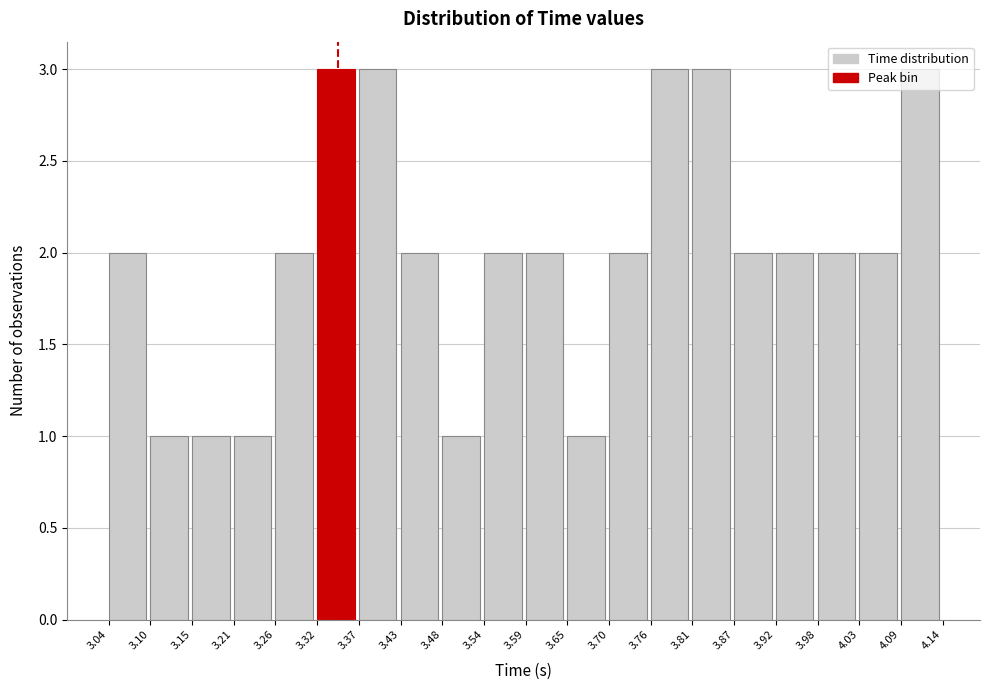

Reading left to right, list every bar in this chart as the range it spans on the x-axis followed by its height. The values are not printed on the chart, so give them approximately, as read against the axis.

3.04 to 3.10: 2
3.10 to 3.15: 1
3.15 to 3.21: 1
3.21 to 3.26: 1
3.26 to 3.32: 2
3.32 to 3.37: 3
3.37 to 3.43: 3
3.43 to 3.48: 2
3.48 to 3.54: 1
3.54 to 3.59: 2
3.59 to 3.65: 2
3.65 to 3.70: 1
3.70 to 3.76: 2
3.76 to 3.81: 3
3.81 to 3.87: 3
3.87 to 3.92: 2
3.92 to 3.98: 2
3.98 to 4.03: 2
4.03 to 4.09: 2
4.09 to 4.14: 3